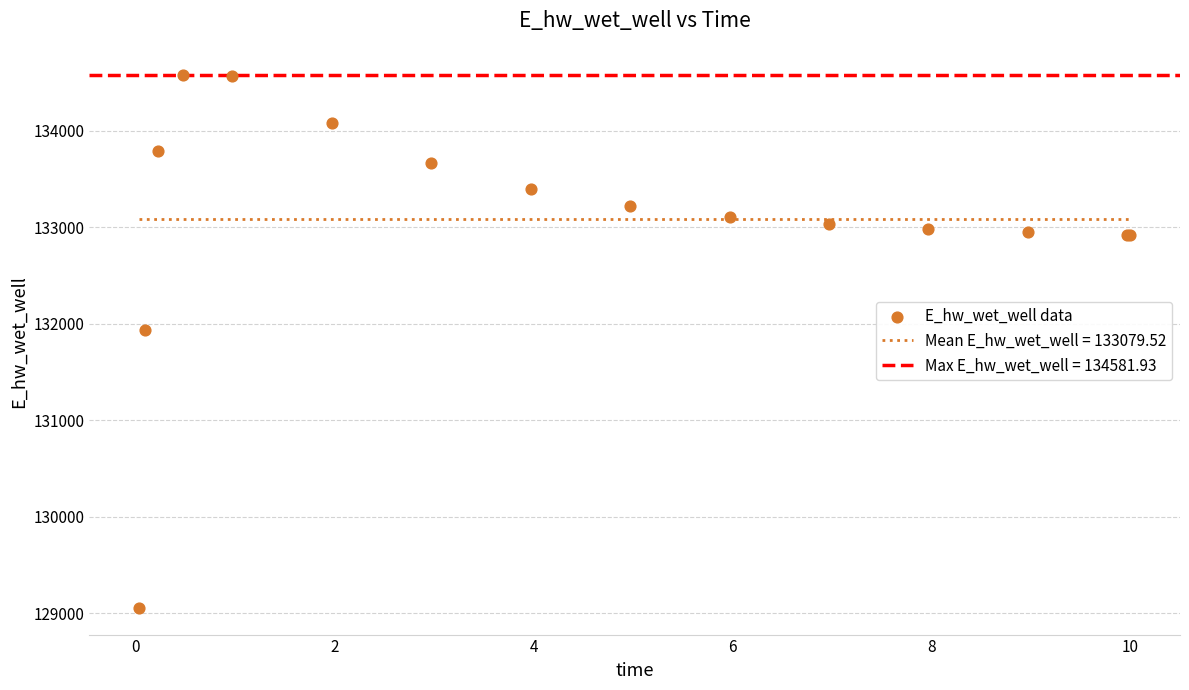

What Y value in the scatter plot is closest to 131817?

131937.6